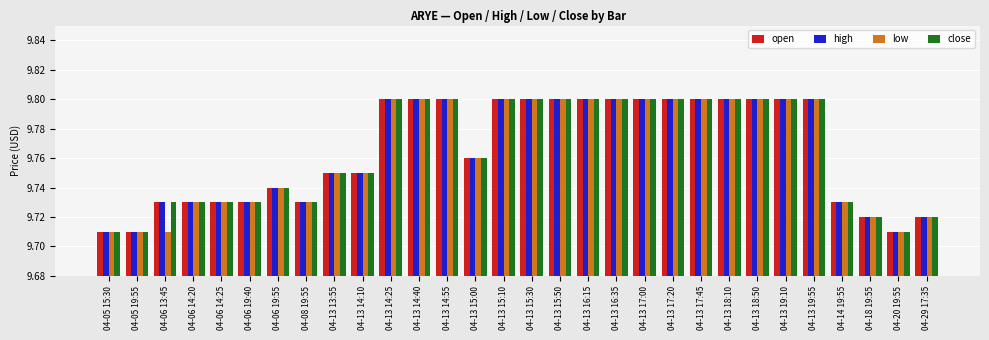

How many low values are between 9 and 10?

30